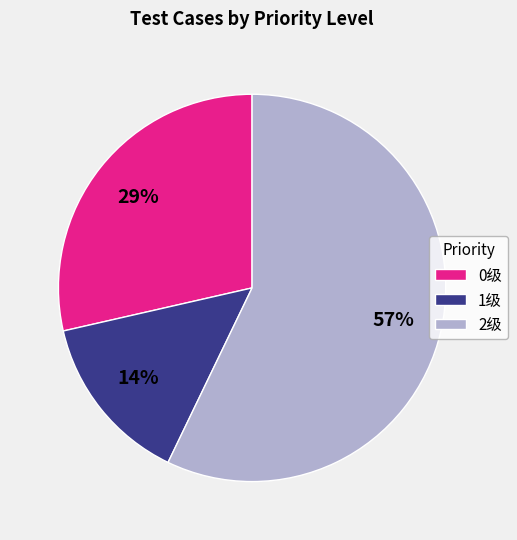

How many slices are in this pie chart?

3